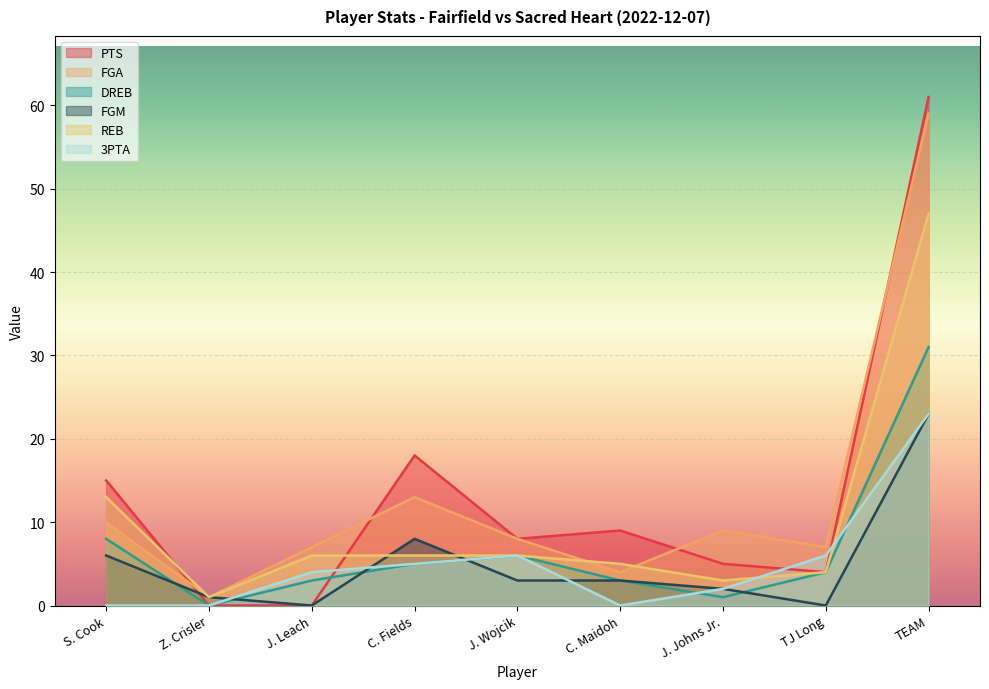

The value of FGM at J. Leach is 0. True or false?

True